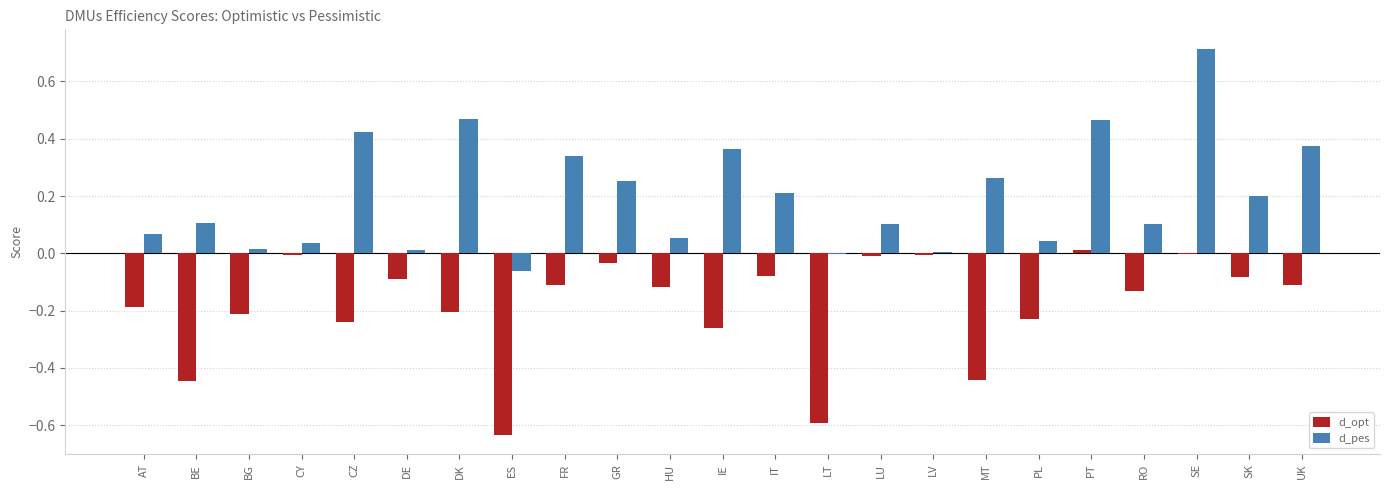

True or false: d_opt has a value of -0.3 at LT.

False